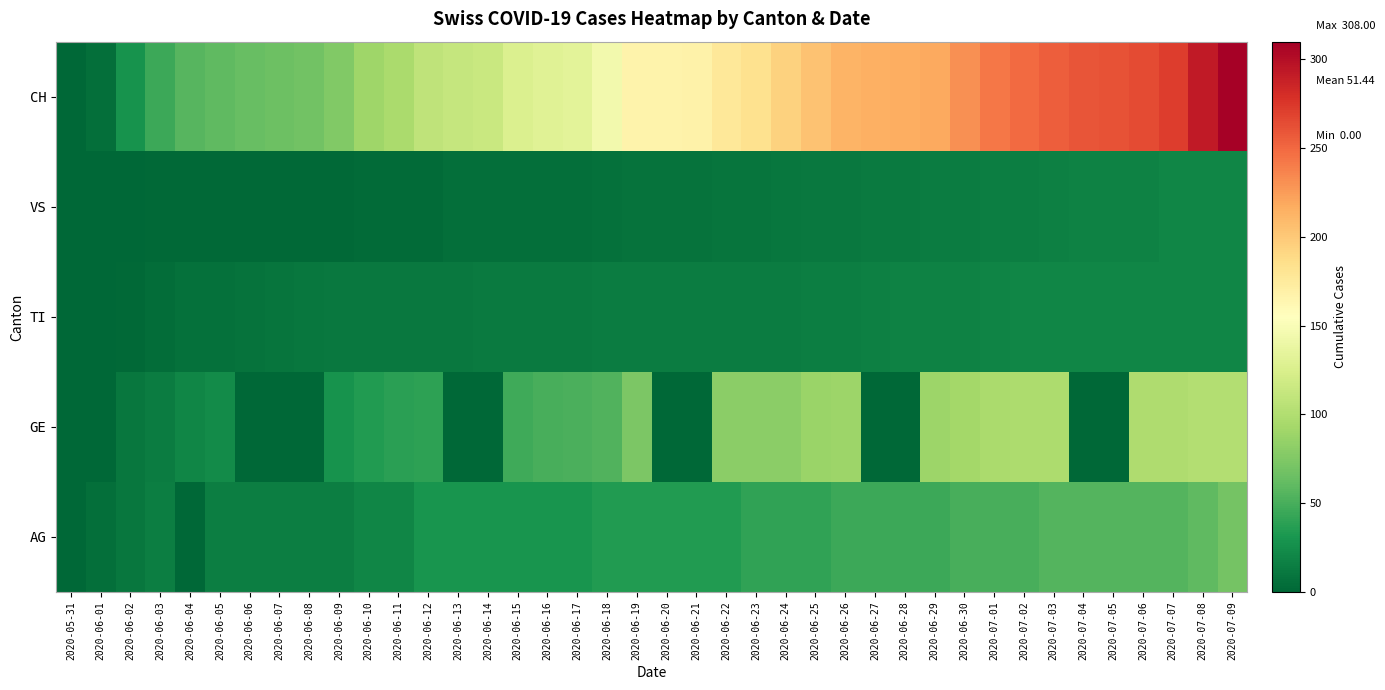

Reading left to right, extract all data points from this chart.

AG: 2020-05-31=0	2020-06-01=5	2020-06-02=10	2020-06-03=15	2020-06-04=0	2020-06-05=15	2020-06-06=15	2020-06-07=15	2020-06-08=15	2020-06-09=15	2020-06-10=20	2020-06-11=20	2020-06-12=30	2020-06-13=30	2020-06-14=30	2020-06-15=30	2020-06-16=30	2020-06-17=30	2020-06-18=35	2020-06-19=35	2020-06-20=35	2020-06-21=35	2020-06-22=35	2020-06-23=40	2020-06-24=40	2020-06-25=40	2020-06-26=45	2020-06-27=45	2020-06-28=45	2020-06-29=45	2020-06-30=50	2020-07-01=50	2020-07-02=50	2020-07-03=55	2020-07-04=55	2020-07-05=55	2020-07-06=55	2020-07-07=55	2020-07-08=60	2020-07-09=70
GE: 2020-05-31=0	2020-06-01=0	2020-06-02=10	2020-06-03=14	2020-06-04=20	2020-06-05=24	2020-06-06=0	2020-06-07=0	2020-06-08=0	2020-06-09=29	2020-06-10=34	2020-06-11=38	2020-06-12=39	2020-06-13=0	2020-06-14=0	2020-06-15=47	2020-06-16=50	2020-06-17=51	2020-06-18=54	2020-06-19=73	2020-06-20=0	2020-06-21=0	2020-06-22=80	2020-06-23=80	2020-06-24=81	2020-06-25=88	2020-06-26=89	2020-06-27=0	2020-06-28=0	2020-06-29=89	2020-06-30=93	2020-07-01=96	2020-07-02=98	2020-07-03=98	2020-07-04=0	2020-07-05=0	2020-07-06=99	2020-07-07=99	2020-07-08=101	2020-07-09=101
TI: 2020-05-31=0	2020-06-01=0	2020-06-02=2	2020-06-03=4	2020-06-04=7	2020-06-05=7	2020-06-06=8	2020-06-07=9	2020-06-08=10	2020-06-09=11	2020-06-10=12	2020-06-11=12	2020-06-12=12	2020-06-13=12	2020-06-14=13	2020-06-15=13	2020-06-16=13	2020-06-17=13	2020-06-18=14	2020-06-19=14	2020-06-20=14	2020-06-21=14	2020-06-22=14	2020-06-23=14	2020-06-24=14	2020-06-25=15	2020-06-26=15	2020-06-27=16	2020-06-28=17	2020-06-29=17	2020-06-30=17	2020-07-01=19	2020-07-02=20	2020-07-03=20	2020-07-04=20	2020-07-05=20	2020-07-06=20	2020-07-07=20	2020-07-08=20	2020-07-09=20
VS: 2020-05-31=0	2020-06-01=0	2020-06-02=1	2020-06-03=2	2020-06-04=2	2020-06-05=2	2020-06-06=2	2020-06-07=2	2020-06-08=2	2020-06-09=2	2020-06-10=3	2020-06-11=3	2020-06-12=3	2020-06-13=5	2020-06-14=5	2020-06-15=5	2020-06-16=6	2020-06-17=6	2020-06-18=7	2020-06-19=8	2020-06-20=8	2020-06-21=8	2020-06-22=9	2020-06-23=9	2020-06-24=10	2020-06-25=12	2020-06-26=12	2020-06-27=13	2020-06-28=13	2020-06-29=14	2020-06-30=14	2020-07-01=15	2020-07-02=15	2020-07-03=16	2020-07-04=17	2020-07-05=17	2020-07-06=17	2020-07-07=20	2020-07-08=20	2020-07-09=20
CH: 2020-05-31=0	2020-06-01=6	2020-06-02=28	2020-06-03=46	2020-06-04=56	2020-06-05=60	2020-06-06=64	2020-06-07=66	2020-06-08=69	2020-06-09=76	2020-06-10=90	2020-06-11=96	2020-06-12=108	2020-06-13=112	2020-06-14=114	2020-06-15=126	2020-06-16=130	2020-06-17=133	2020-06-18=145	2020-06-19=167	2020-06-20=167	2020-06-21=168	2020-06-22=177	2020-06-23=183	2020-06-24=194	2020-06-25=204	2020-06-26=212	2020-06-27=215	2020-06-28=216	2020-06-29=218	2020-06-30=231	2020-07-01=243	2020-07-02=249	2020-07-03=255	2020-07-04=260	2020-07-05=261	2020-07-06=264	2020-07-07=272	2020-07-08=292	2020-07-09=308